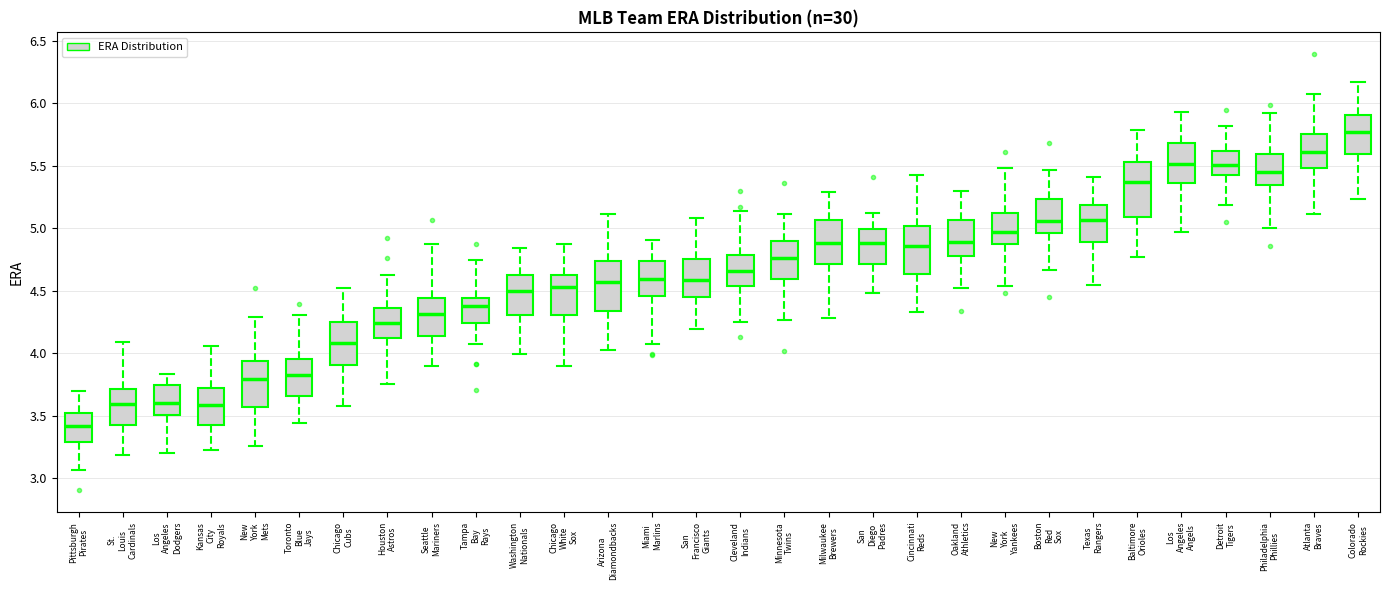

Reading left to right, read every box against the y-axis: the position of its median line, the range the box covers, and the ends of its whiskers. The values are not printed on the chart, so give them approximately, as read against the axis.

Pittsburgh Pirates: median 3.40, box 3.30 to 3.50, whiskers 3.05 to 3.70
St. Louis Cardinals: median 3.60, box 3.40 to 3.70, whiskers 3.20 to 4.10
Los Angeles Dodgers: median 3.60, box 3.50 to 3.75, whiskers 3.20 to 3.85
Kansas City Royals: median 3.60, box 3.45 to 3.70, whiskers 3.25 to 4.05
New York Mets: median 3.80, box 3.55 to 3.95, whiskers 3.25 to 4.30
Toronto Blue Jays: median 3.85, box 3.65 to 3.95, whiskers 3.45 to 4.30
Chicago Cubs: median 4.10, box 3.90 to 4.25, whiskers 3.60 to 4.50
Houston Astros: median 4.25, box 4.10 to 4.35, whiskers 3.75 to 4.60
Seattle Mariners: median 4.30, box 4.15 to 4.45, whiskers 3.90 to 4.85
Tampa Bay Rays: median 4.40, box 4.25 to 4.45, whiskers 4.05 to 4.75
Washington Nationals: median 4.50, box 4.30 to 4.65, whiskers 4.00 to 4.85
Chicago White Sox: median 4.55, box 4.30 to 4.65, whiskers 3.90 to 4.85
Arizona Diamondbacks: median 4.55, box 4.35 to 4.75, whiskers 4.05 to 5.10
Miami Marlins: median 4.60, box 4.45 to 4.75, whiskers 4.05 to 4.90
San Francisco Giants: median 4.60, box 4.45 to 4.75, whiskers 4.20 to 5.10
Cleveland Indians: median 4.65, box 4.55 to 4.80, whiskers 4.25 to 5.15
Minnesota Twins: median 4.75, box 4.60 to 4.90, whiskers 4.25 to 5.10
Milwaukee Brewers: median 4.90, box 4.70 to 5.05, whiskers 4.30 to 5.30
San Diego Padres: median 4.90, box 4.70 to 5.00, whiskers 4.50 to 5.15
Cincinnati Reds: median 4.85, box 4.65 to 5.00, whiskers 4.35 to 5.45
Oakland Athletics: median 4.90, box 4.80 to 5.05, whiskers 4.50 to 5.30
New York Yankees: median 4.95, box 4.90 to 5.10, whiskers 4.55 to 5.50
Boston Red Sox: median 5.05, box 4.95 to 5.25, whiskers 4.65 to 5.45
Texas Rangers: median 5.05, box 4.90 to 5.20, whiskers 4.55 to 5.40
Baltimore Orioles: median 5.35, box 5.10 to 5.55, whiskers 4.75 to 5.80
Los Angeles Angels: median 5.50, box 5.35 to 5.70, whiskers 4.95 to 5.95
Detroit Tigers: median 5.50, box 5.45 to 5.60, whiskers 5.20 to 5.80
Philadelphia Phillies: median 5.45, box 5.35 to 5.60, whiskers 5.00 to 5.90
Atlanta Braves: median 5.60, box 5.50 to 5.75, whiskers 5.10 to 6.10
Colorado Rockies: median 5.75, box 5.60 to 5.90, whiskers 5.25 to 6.15